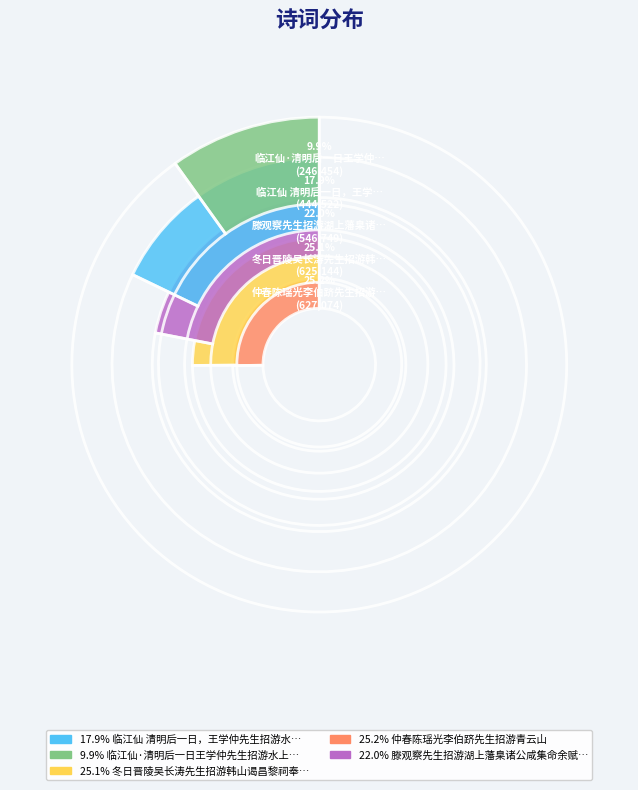

How many slices are in this pie chart?

5